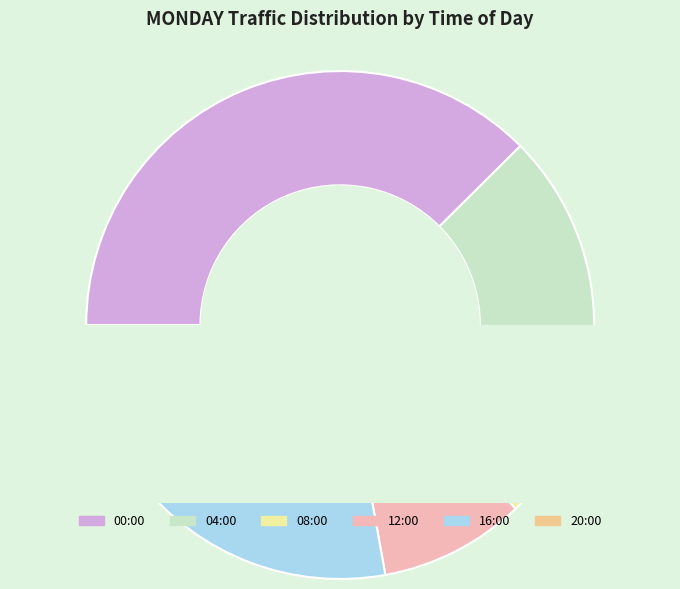

Is 04:00 the majority of the pie?

No